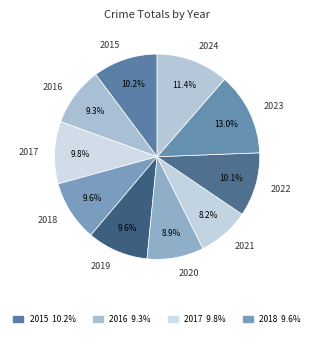

Do 2021 and 2018 together represent more than half of the pie?

No